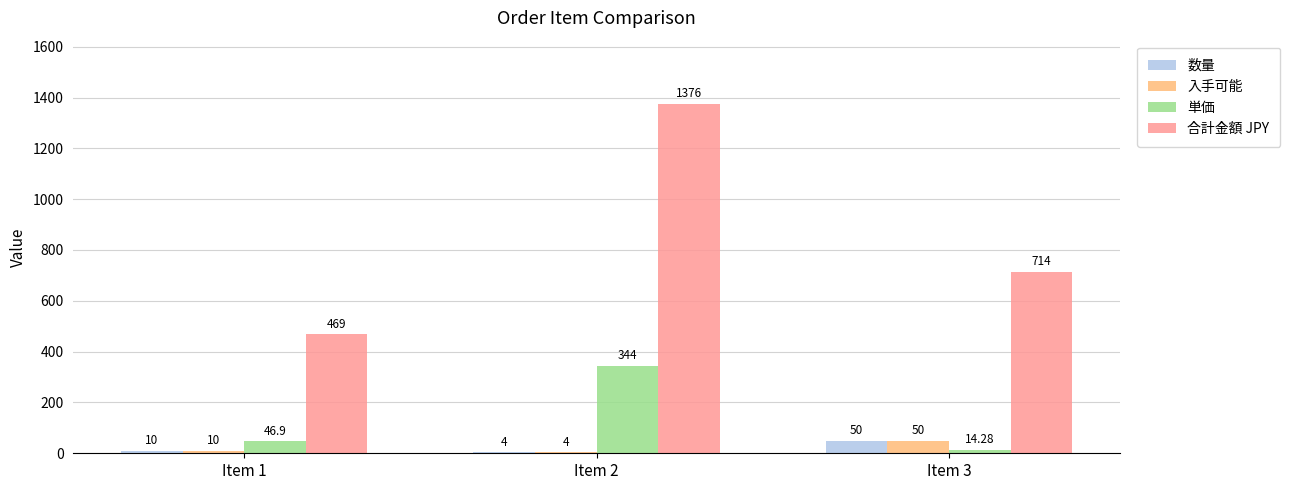

What is the spread (max minus min) of values at Item 3?

699.7